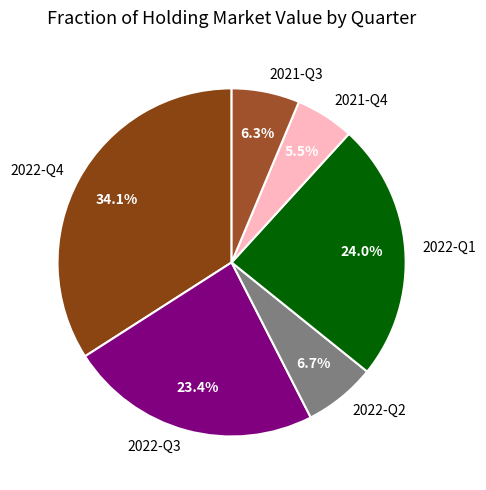

Is there any slice that represents more than half of the pie?

No